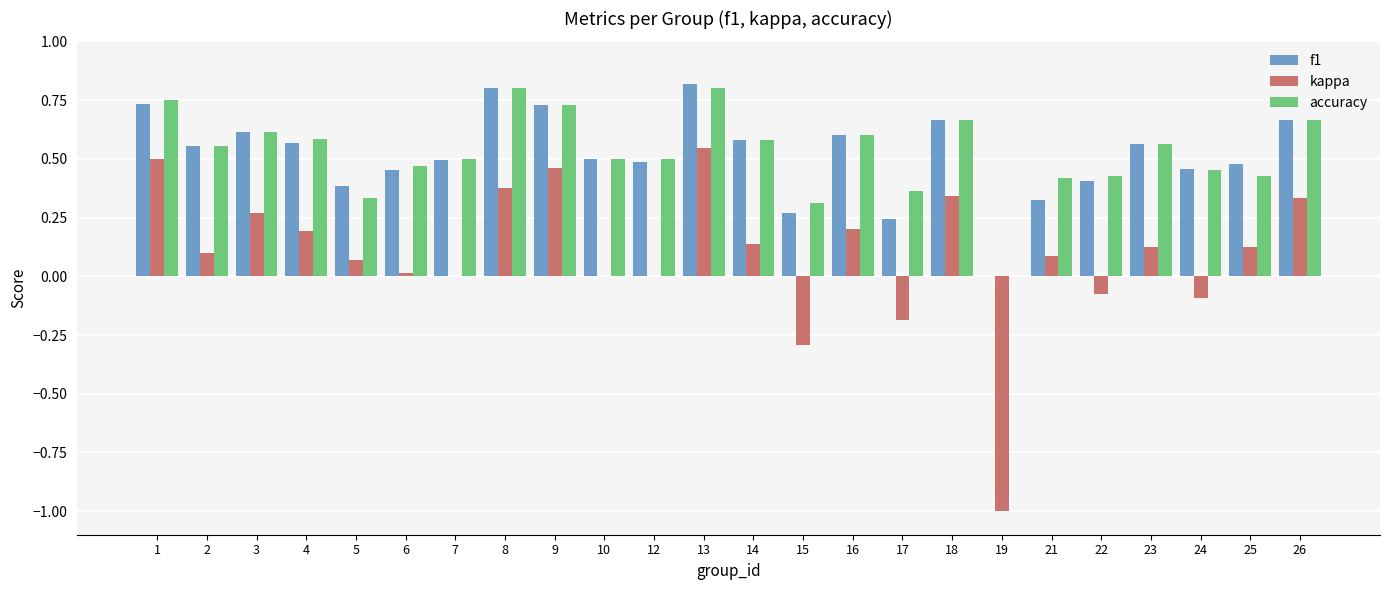

At which category is the sum across all series the highest?

13